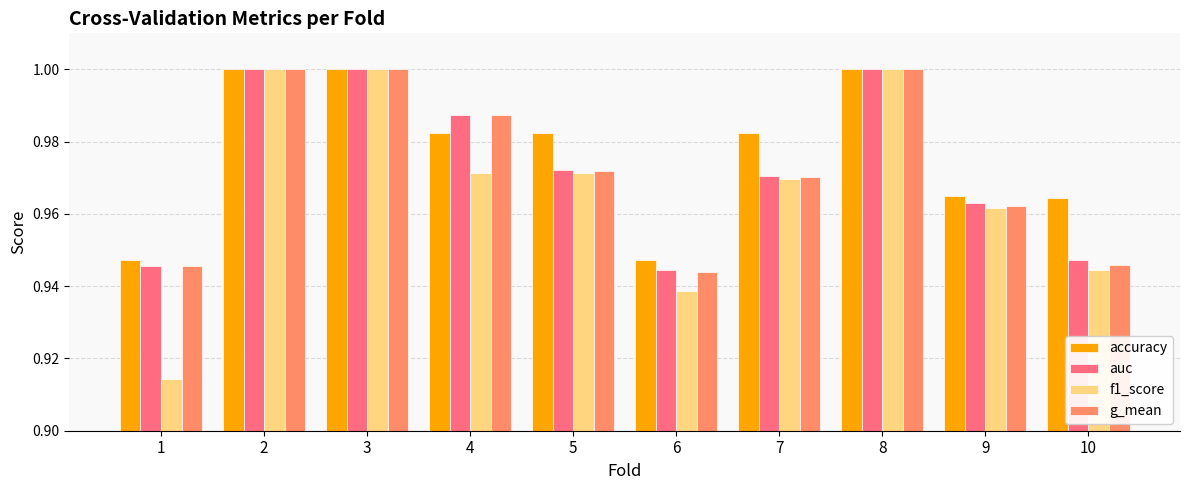

At how many categories does at least one series exceed 0?

10